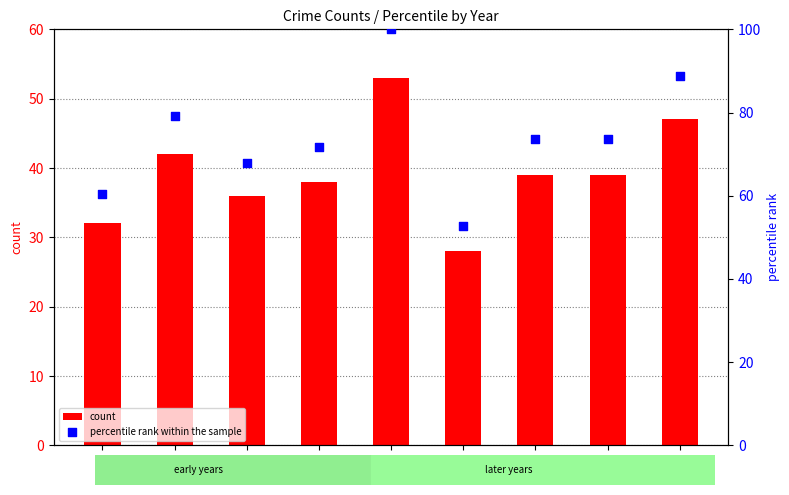

Which series has the largest total across all categories?

percentile rank within the sample